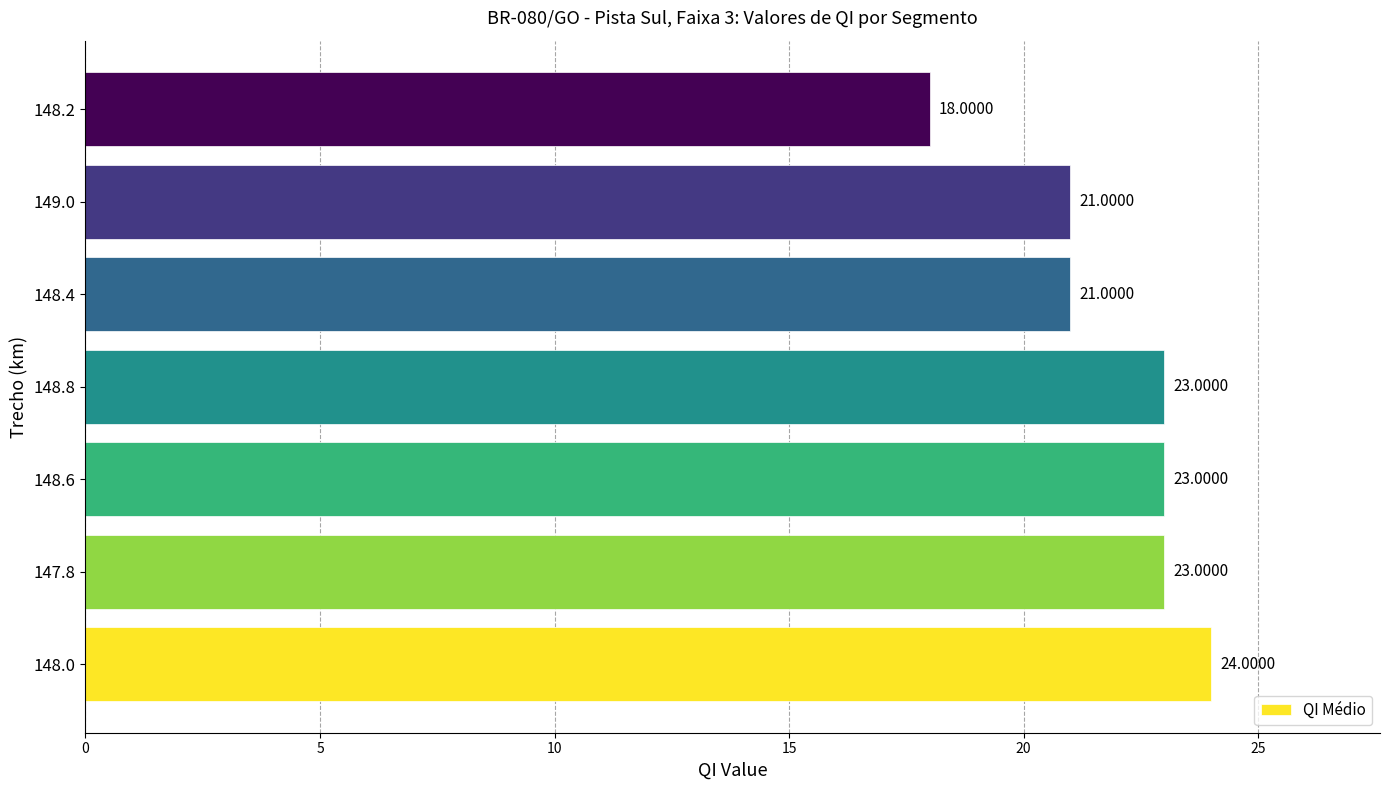

Approximately how many times larger is the value at 148.4 compared to 149.0?

1.0